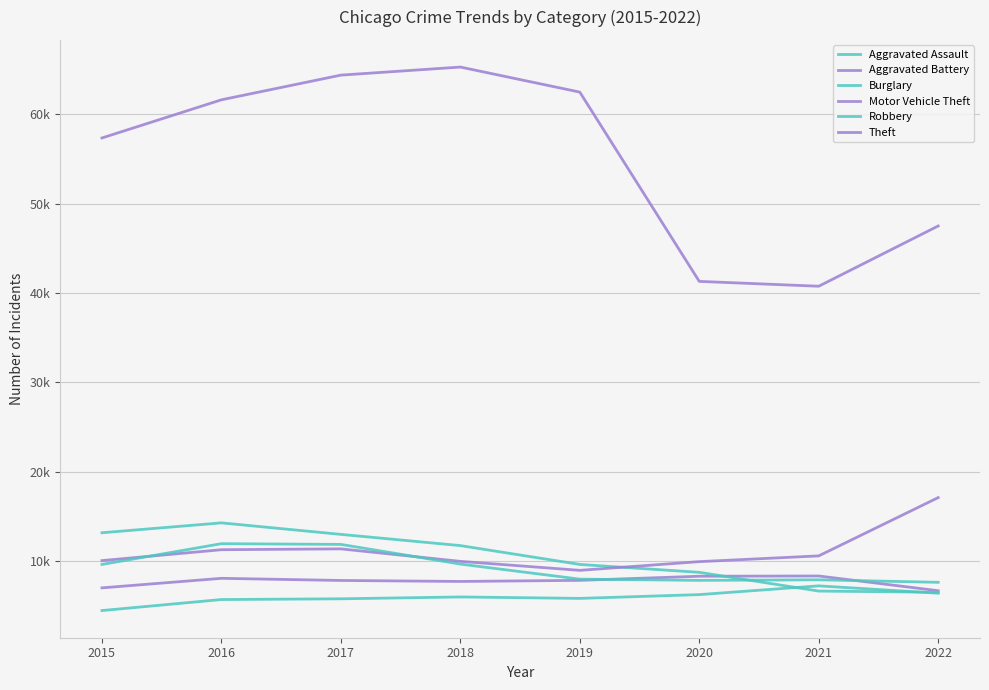

Does the chart have visible grid lines?

Yes